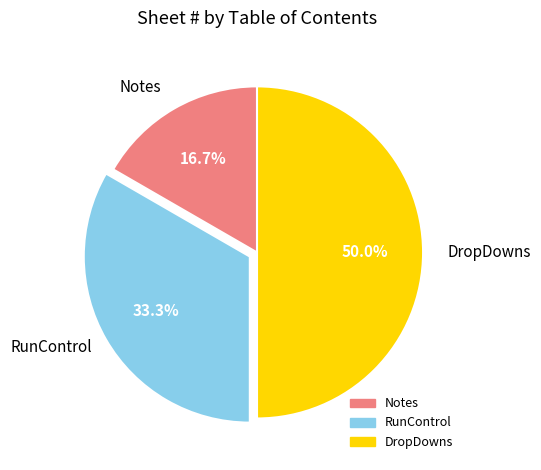

Combined, do DropDowns and RunControl account for over 50%?

Yes